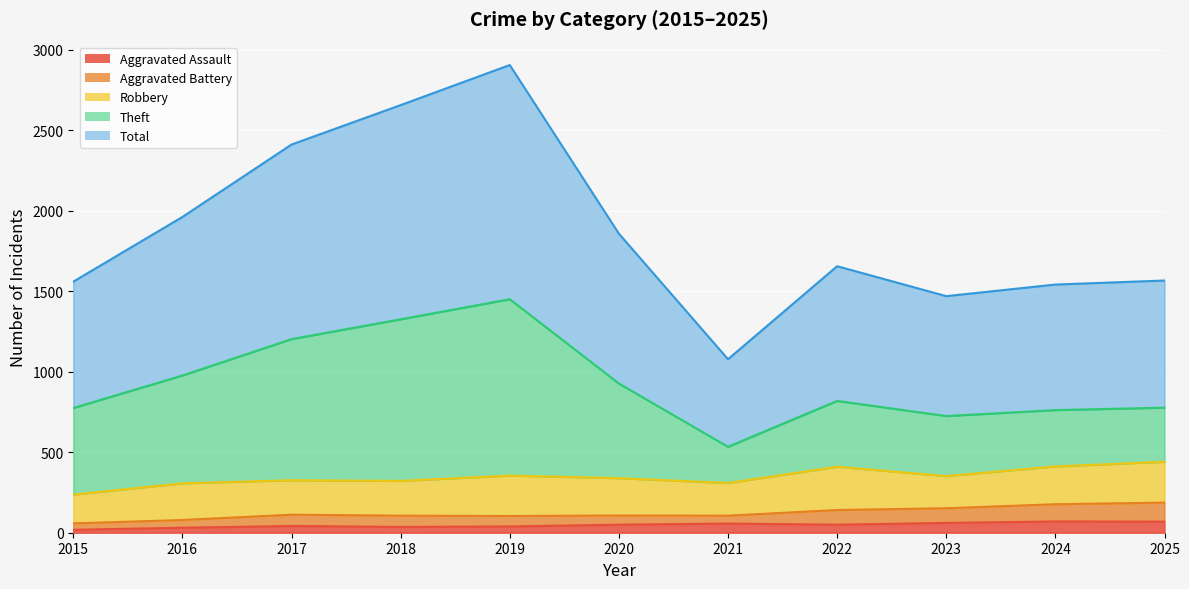

What value does the Theft series have at 2023?

725